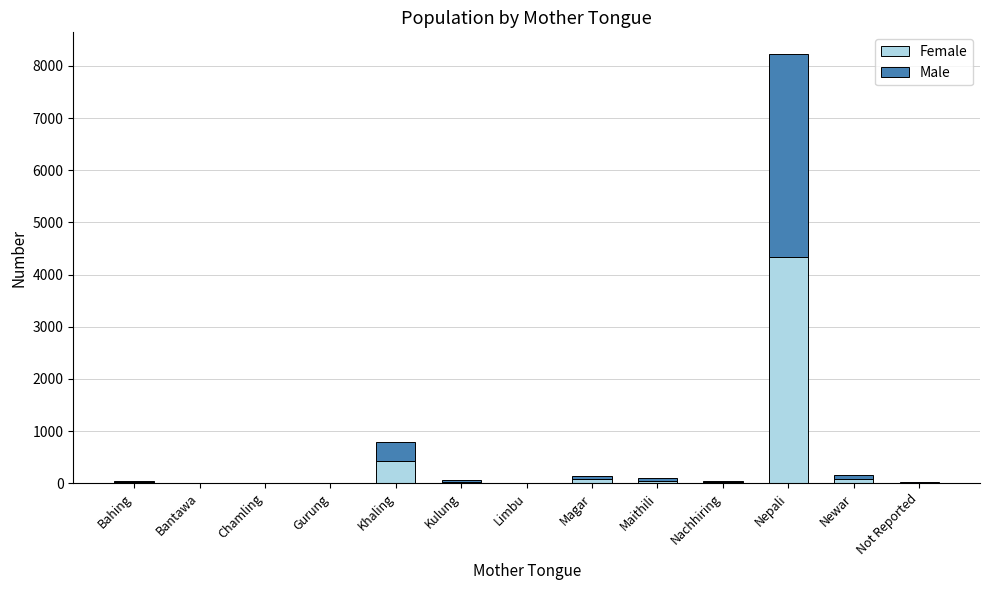

What is the maximum value for Female?

4334